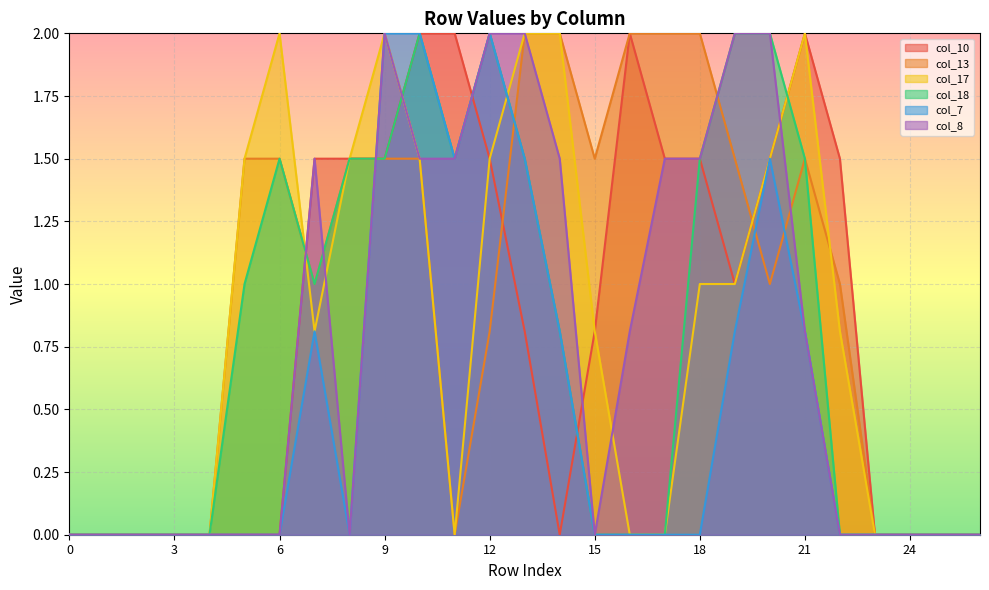

How many series are shown in this chart?

6